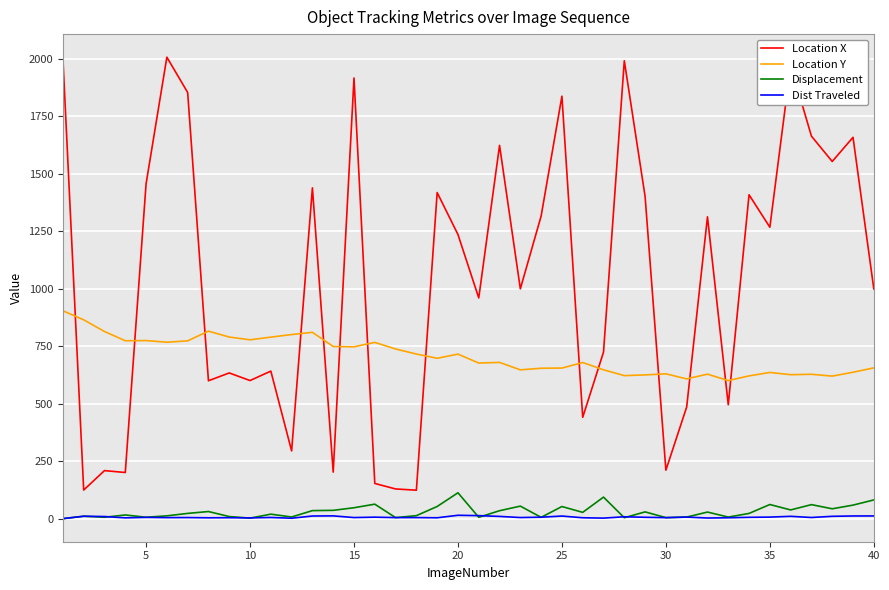

How many distinct data groups are displayed?

4